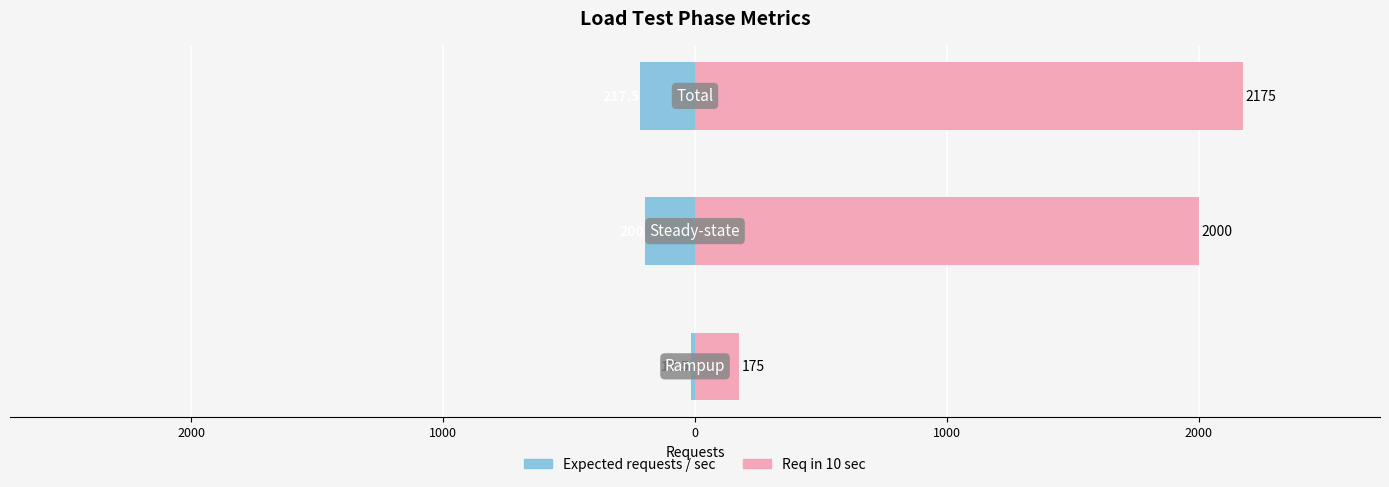

What is the value of the Req in 10 sec bar at the 2nd from the left?

2000.0